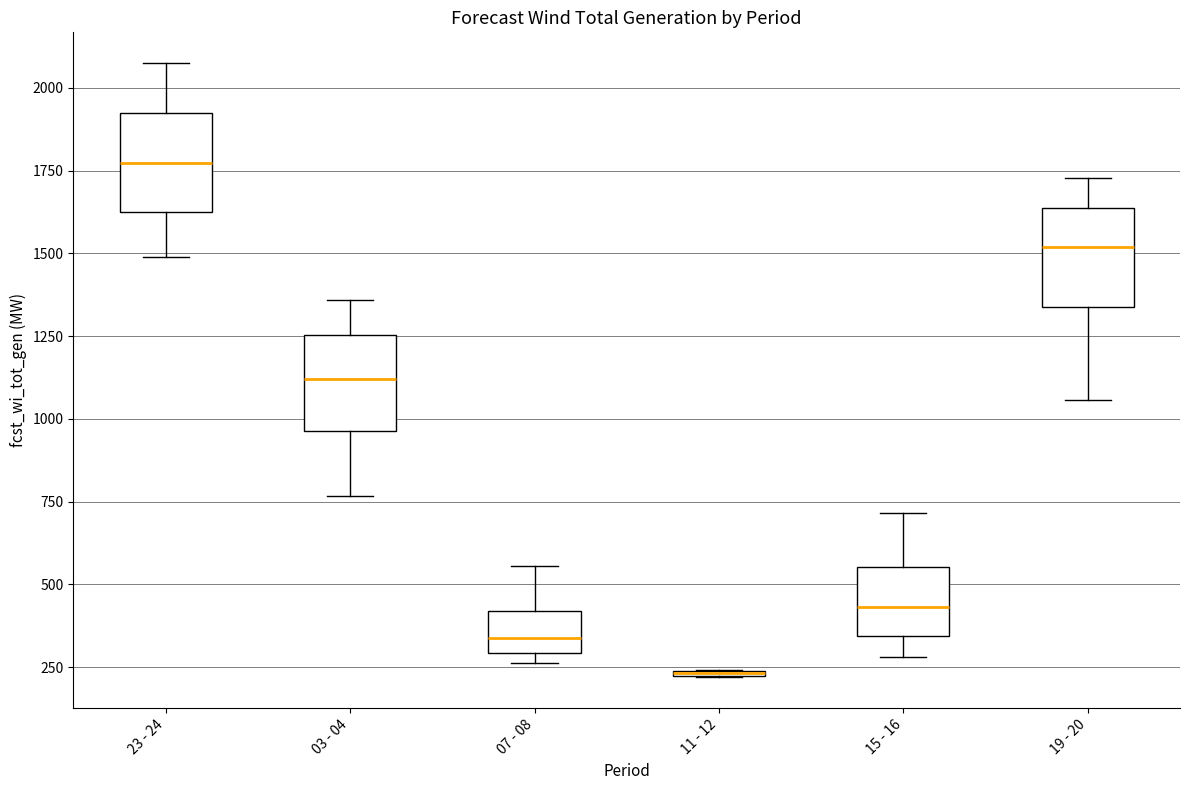

Where is the lower edge of the box for 03 - 04 on the y-axis? The values are not printed on the chart, so give them approximately, as read against the axis.

950